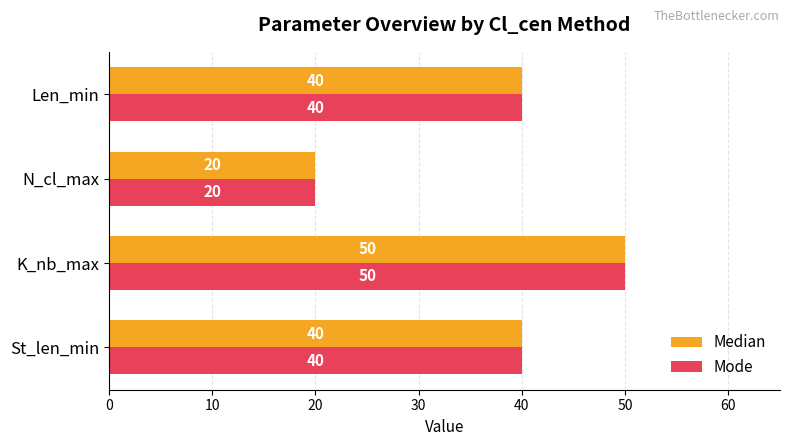

Is it true that Mode equals 68 at St_len_min?

False